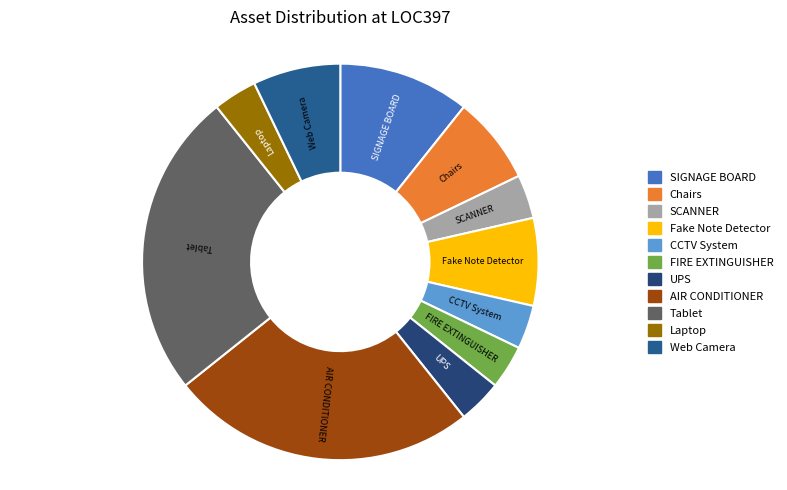

How many segments does this pie chart have?

11